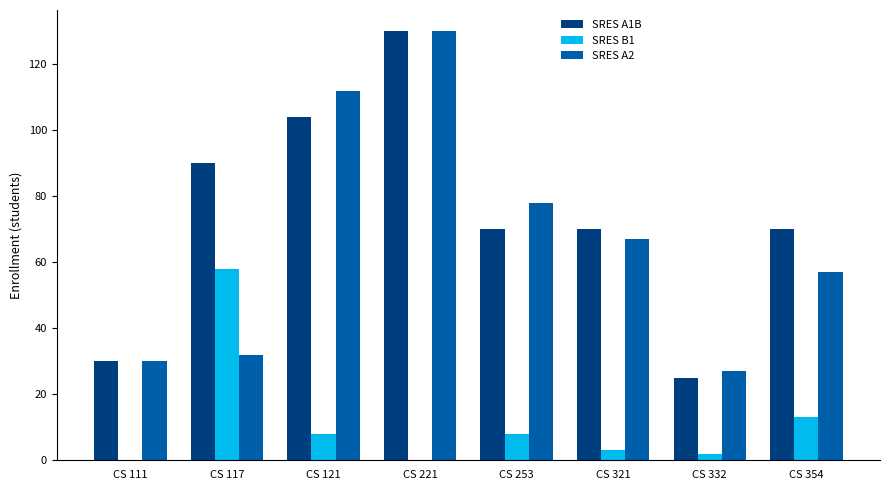

The value of SRES B1 at CS 354 is 13. True or false?

True